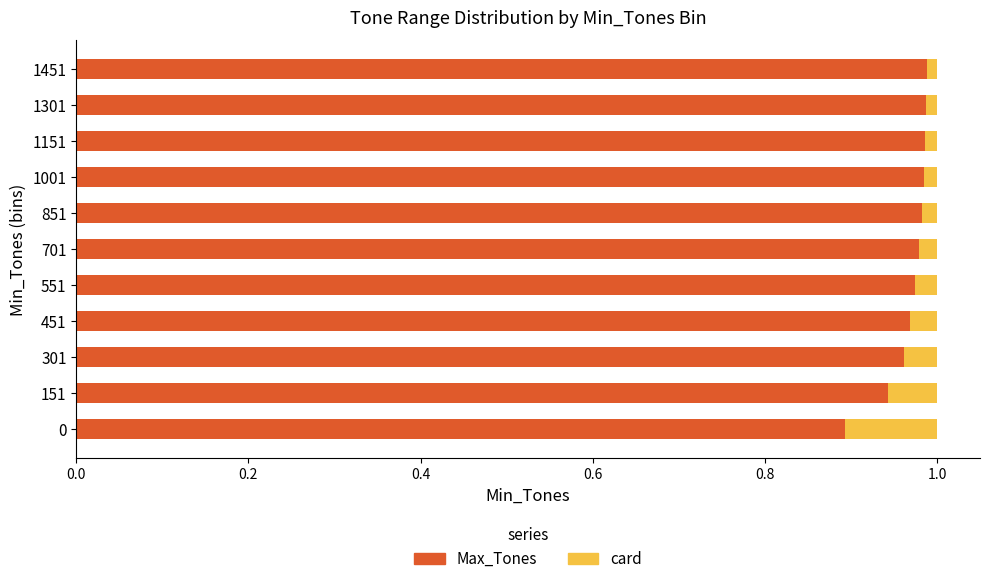

The value of Max_Tones at 1001 is 0.4. True or false?

False